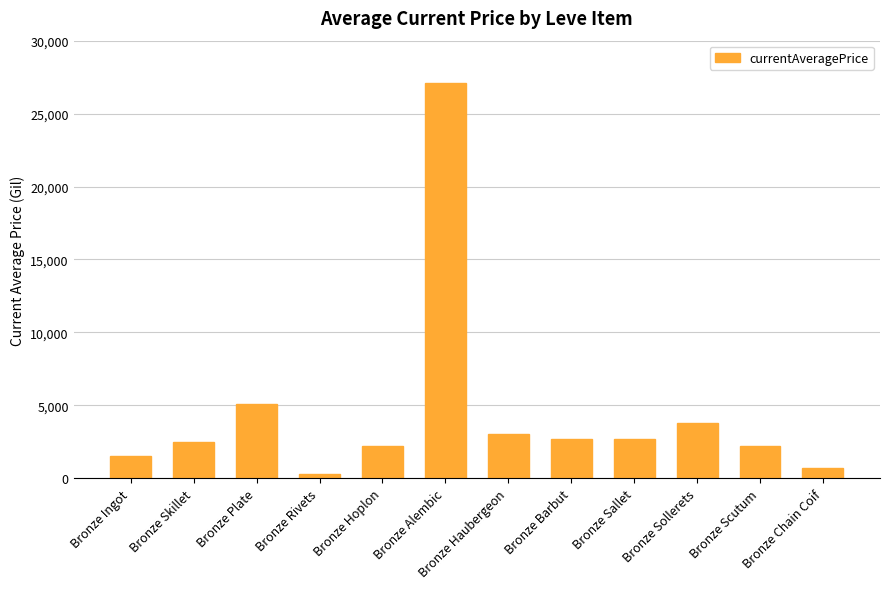

Where does the data first go above 2662?

Bronze Plate